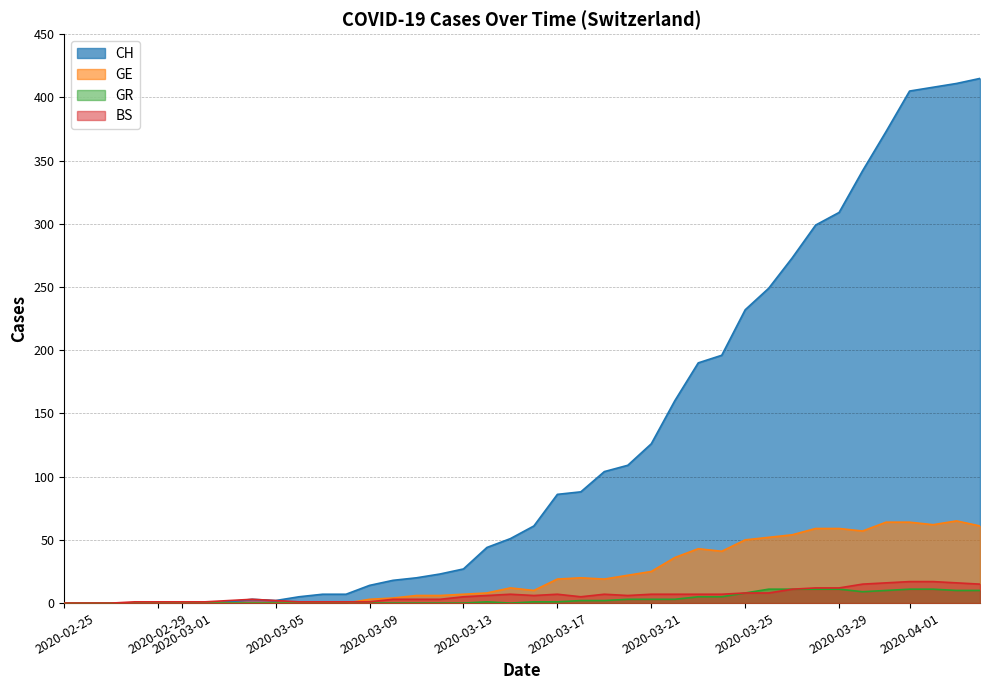

What are all the series names shown in the legend?

CH, GE, GR, BS